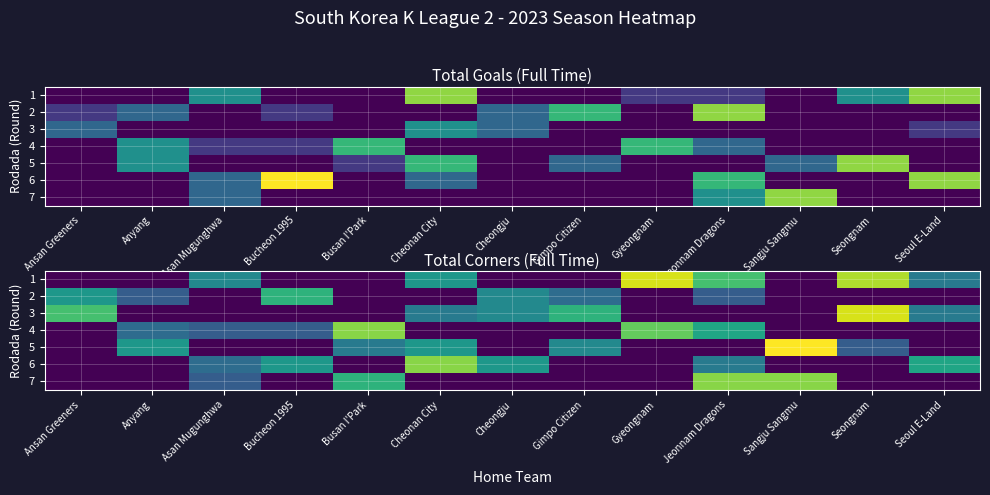

Count the number of data series in this chart.

7